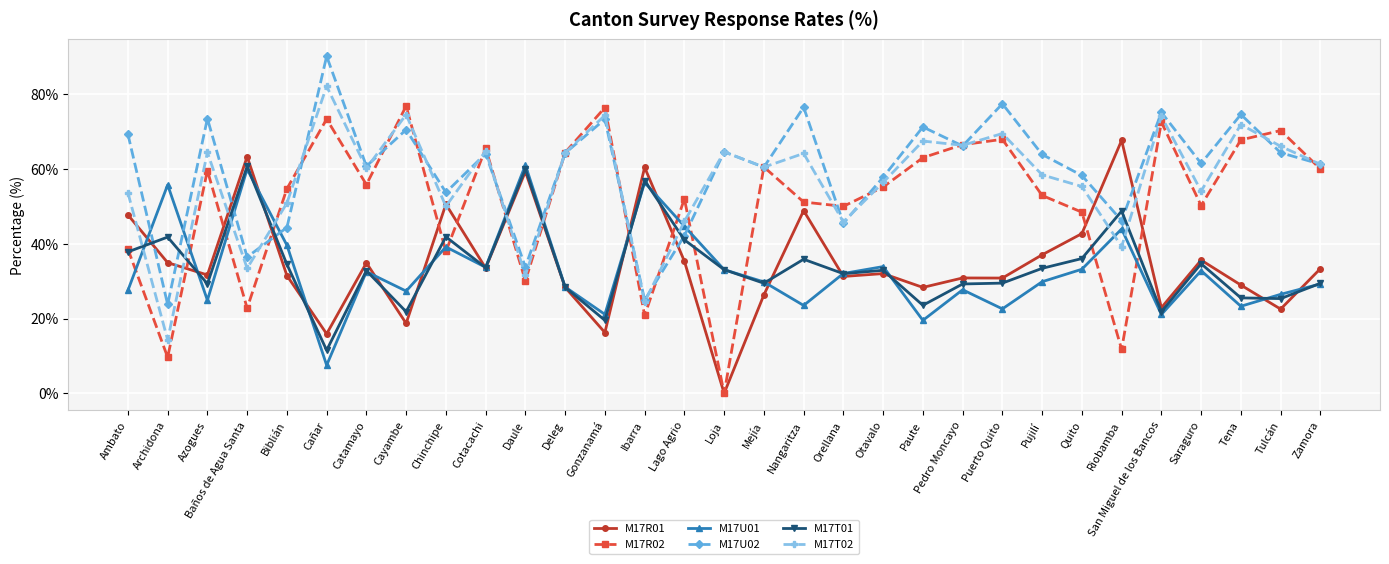

How many data points does each series have?

31